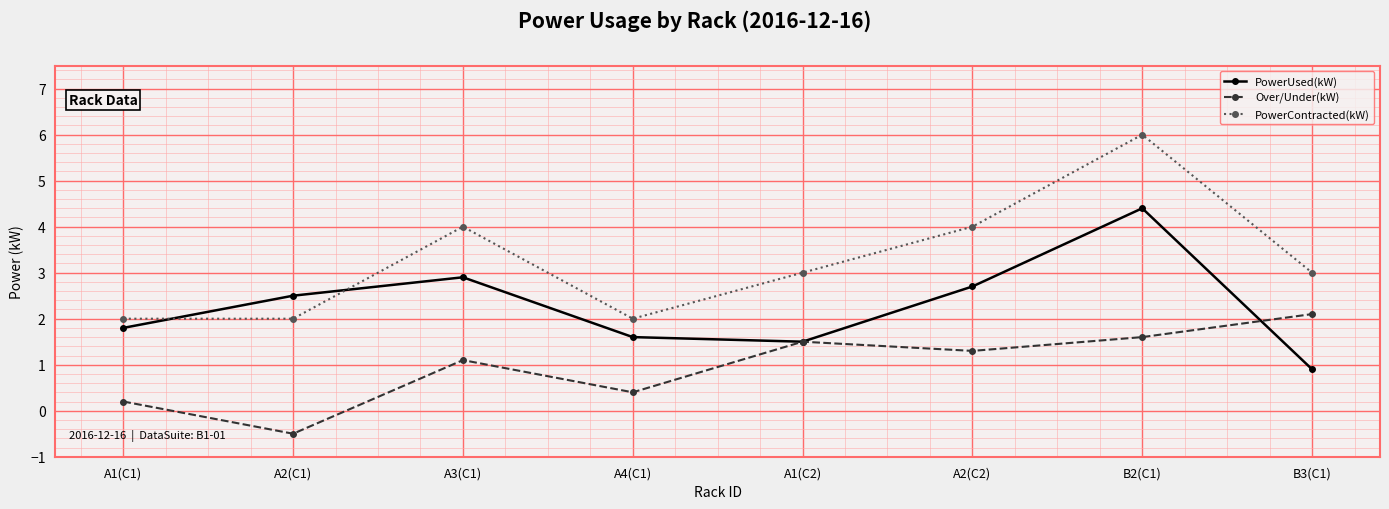

How many data points in PowerUsed(kW) are less than 2?

4